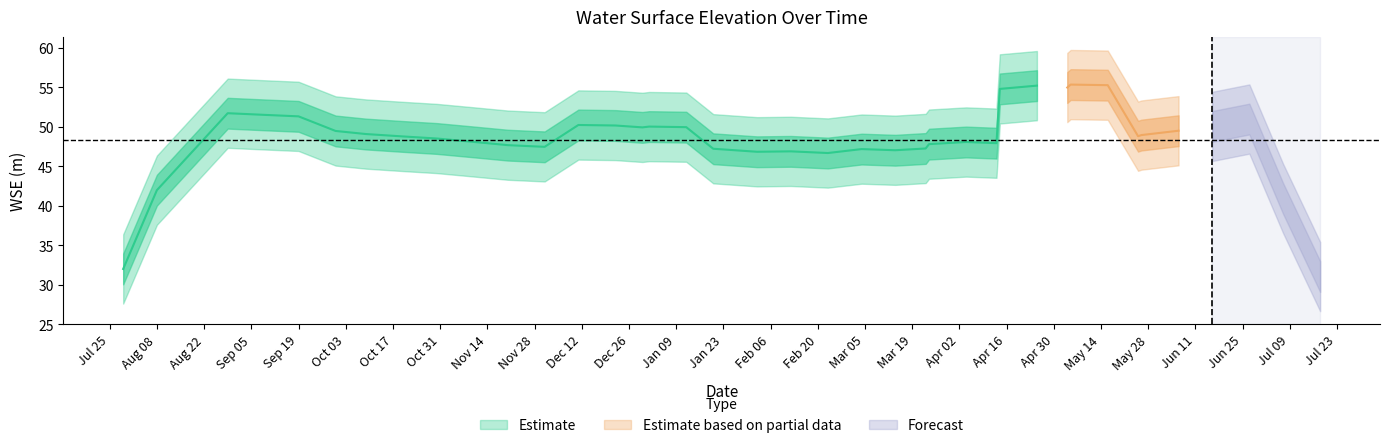

What is the label of the 2nd point from the right?

2024-07-07